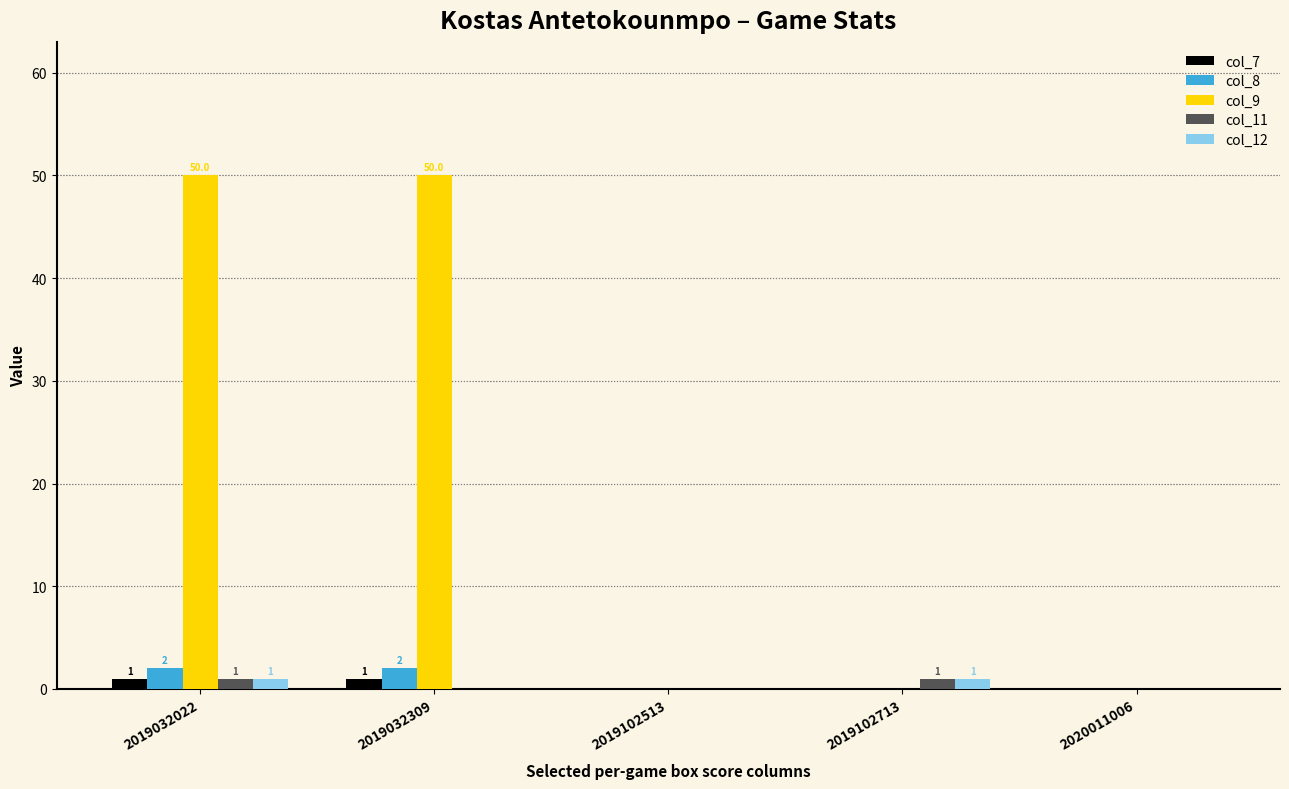

Count the number of data series in this chart.

5